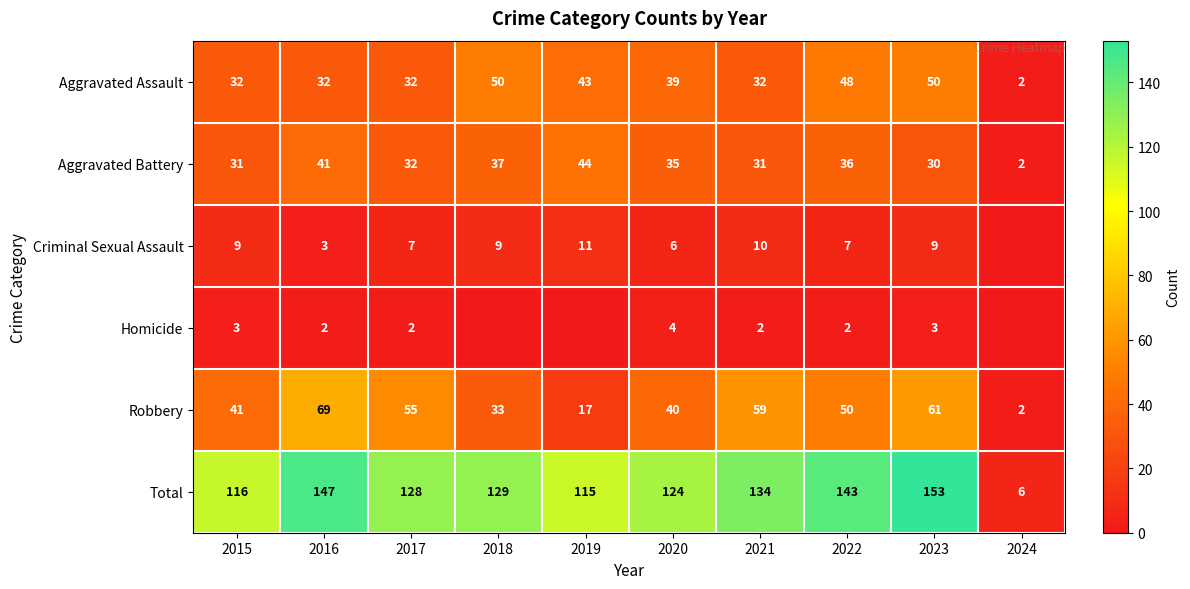

Is the value of Aggravated Battery at 2022 greater than the value of Robbery at 2020?

No